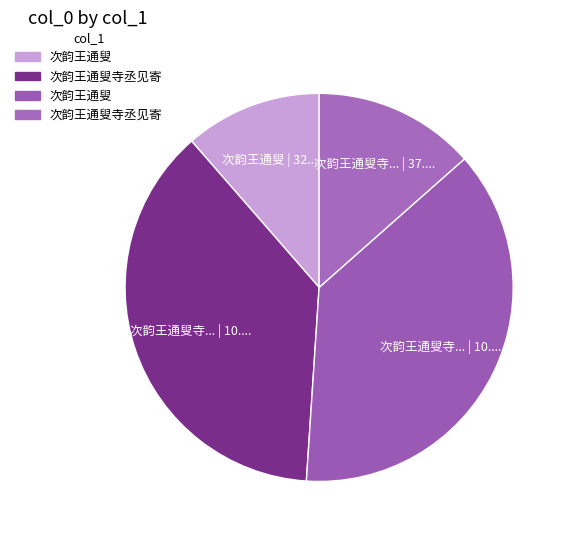

What is the smallest slice in the pie chart?

次韵王通叟 (320106)